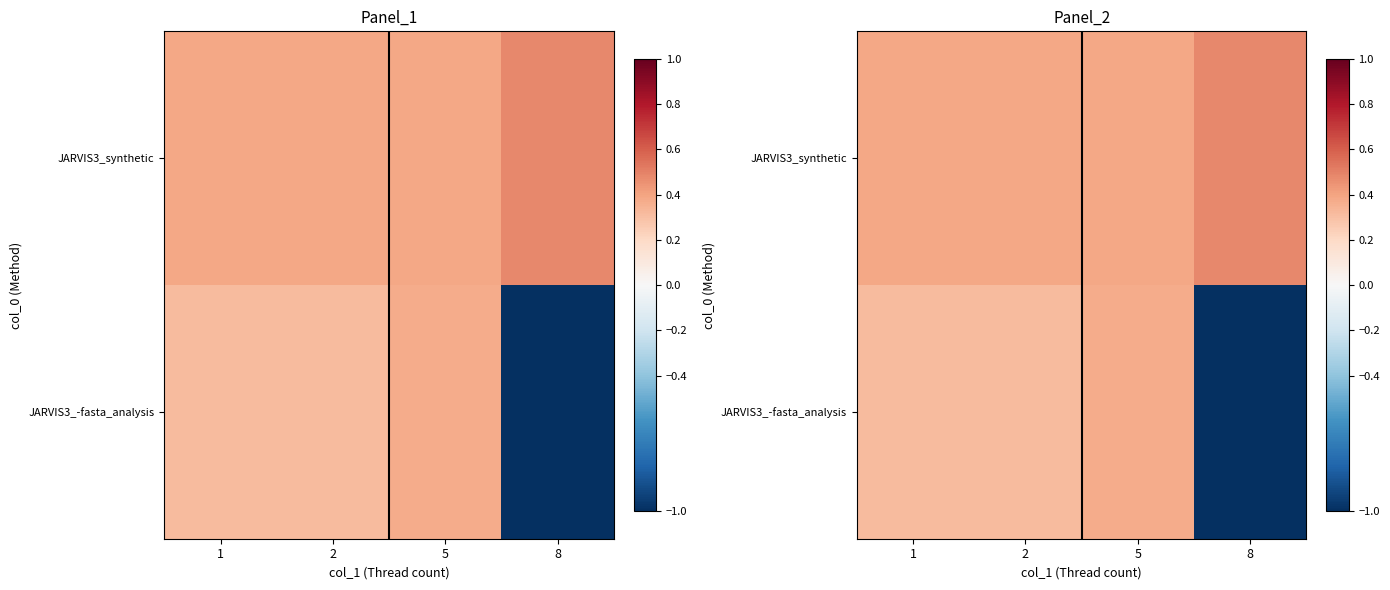

Is the value of JARVIS3_synthetic at 5 greater than the value of JARVIS3_-fasta_analysis at 1?

Yes